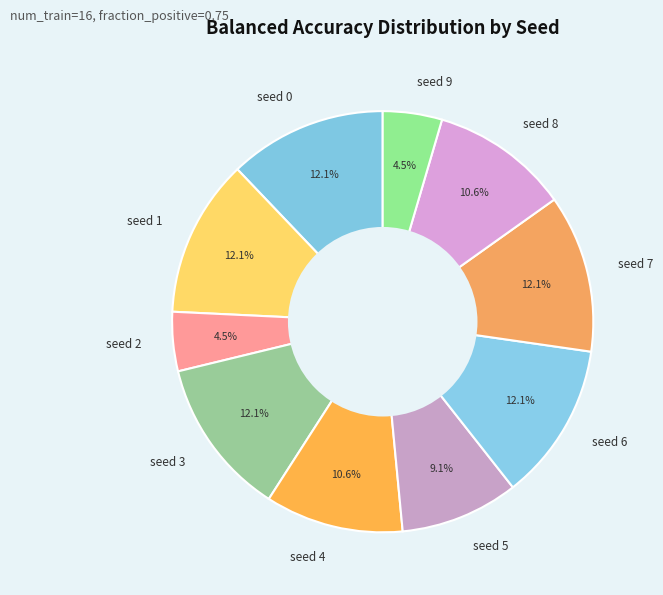

How many segments does this pie chart have?

10